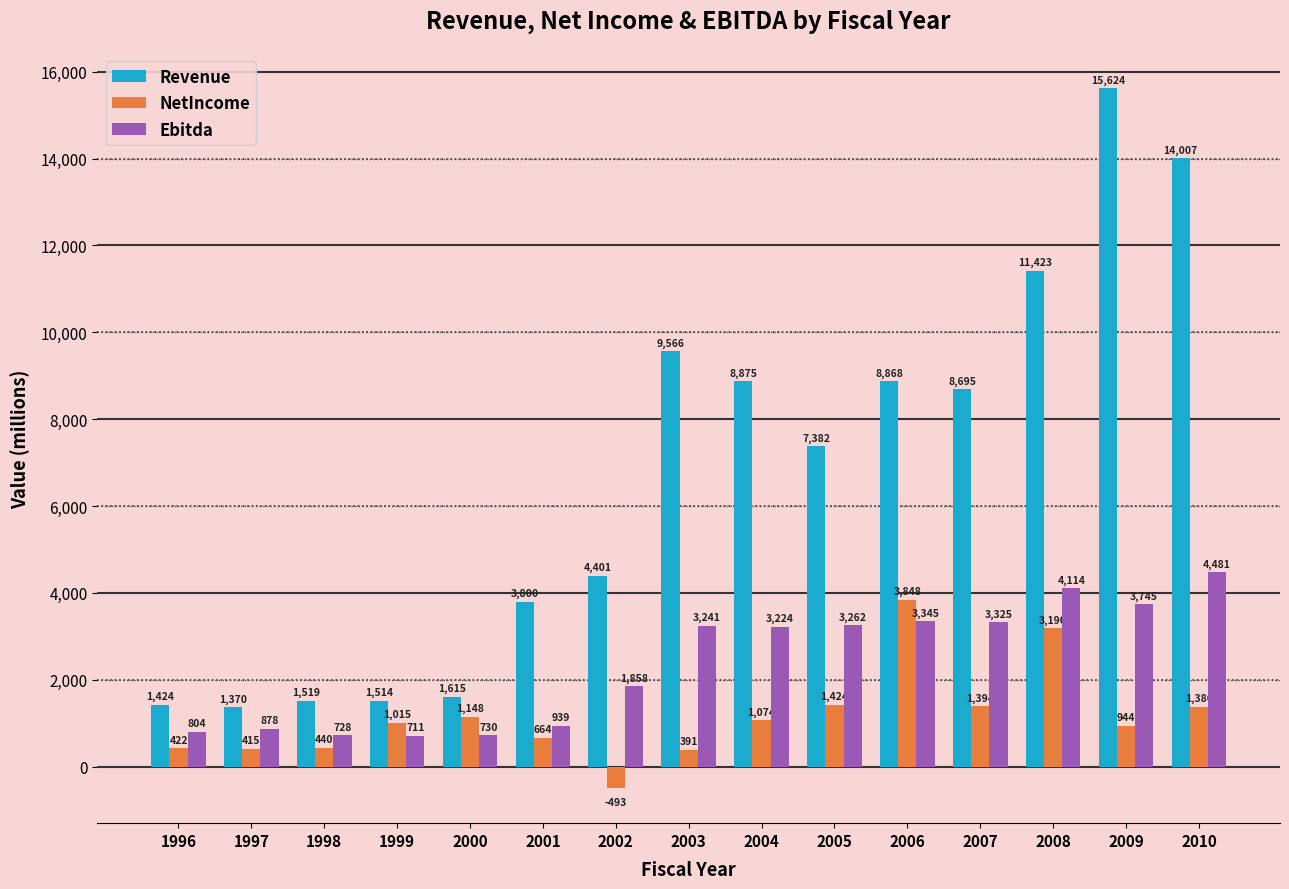

What is the difference between the maximum and minimum values in the NetIncome series?

4341.3